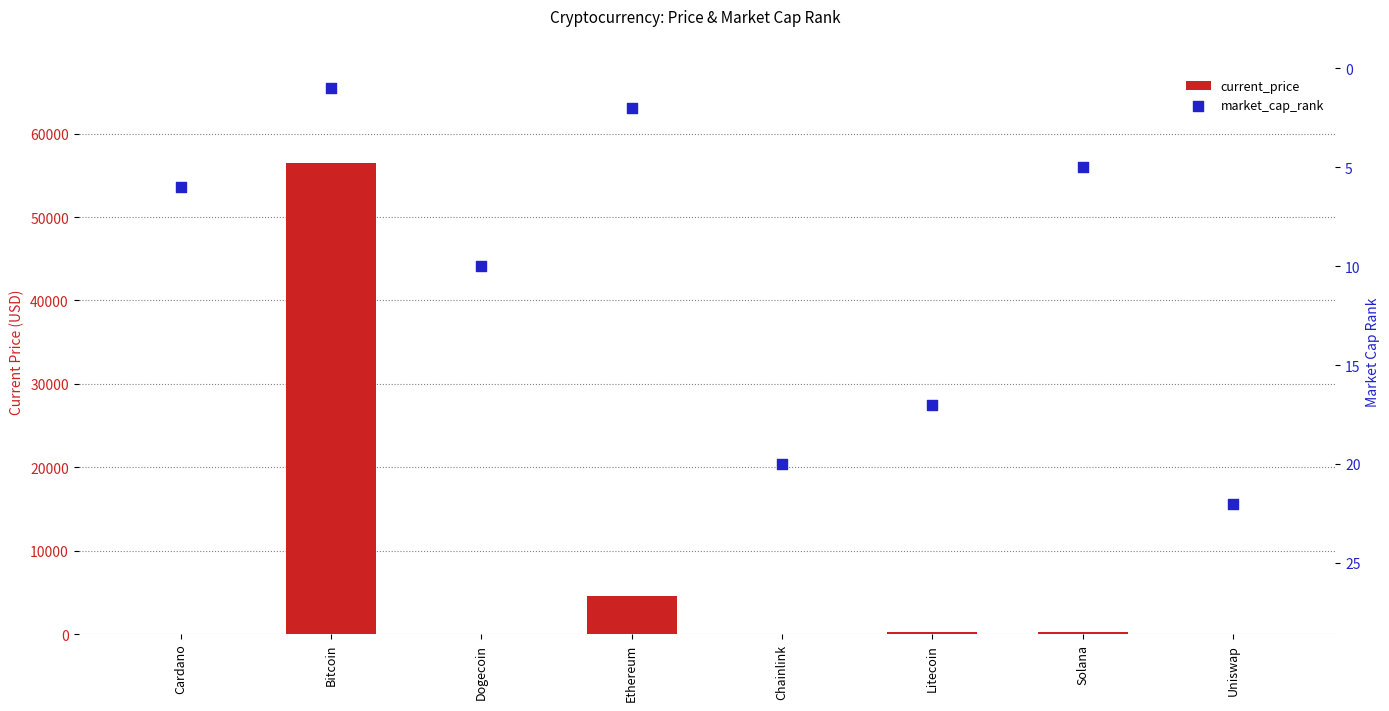

Which series contains the lowest Y value?

current_price